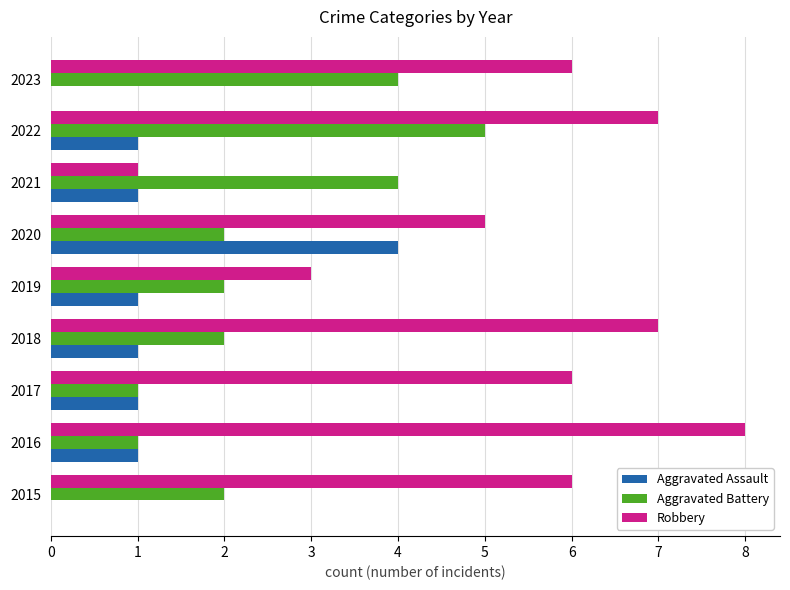

What is the total value across all series at 2022?

13